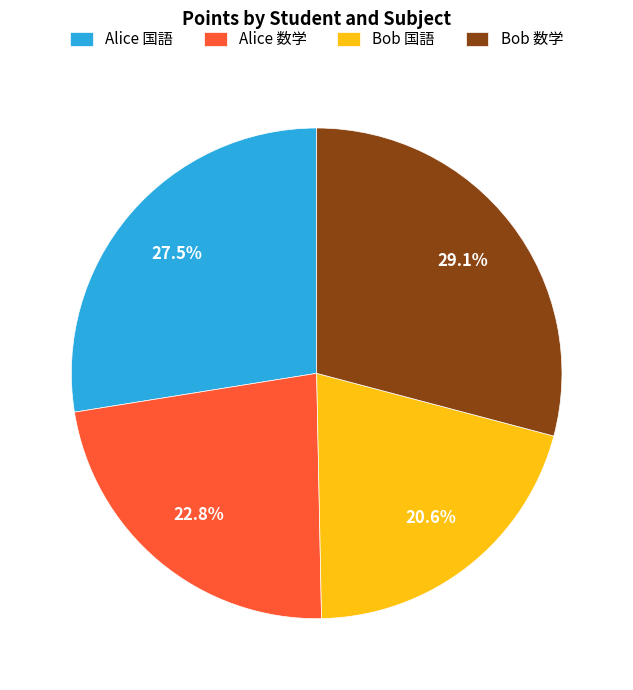

True or false: Alice 数学 accounts for 10% of the total.

False